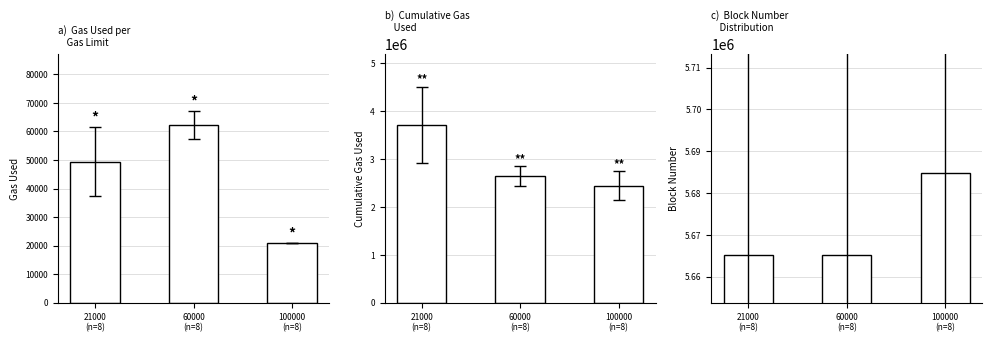

What is the total value across all series at 21000
(n=8)?

9421328.1